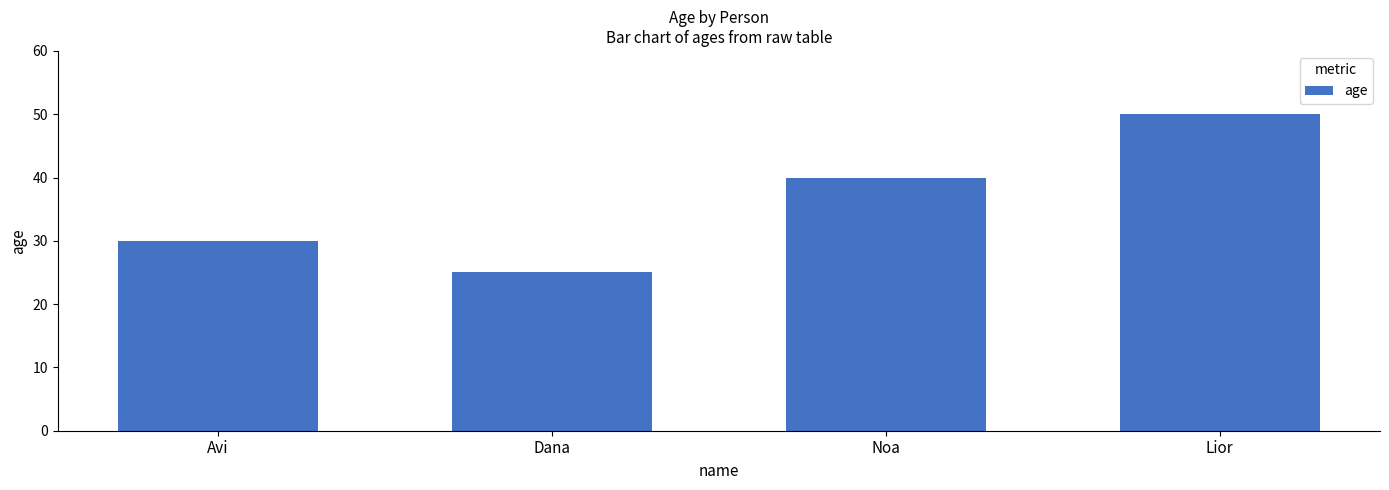

Reading left to right, extract all data points from this chart.

30	25	40	50